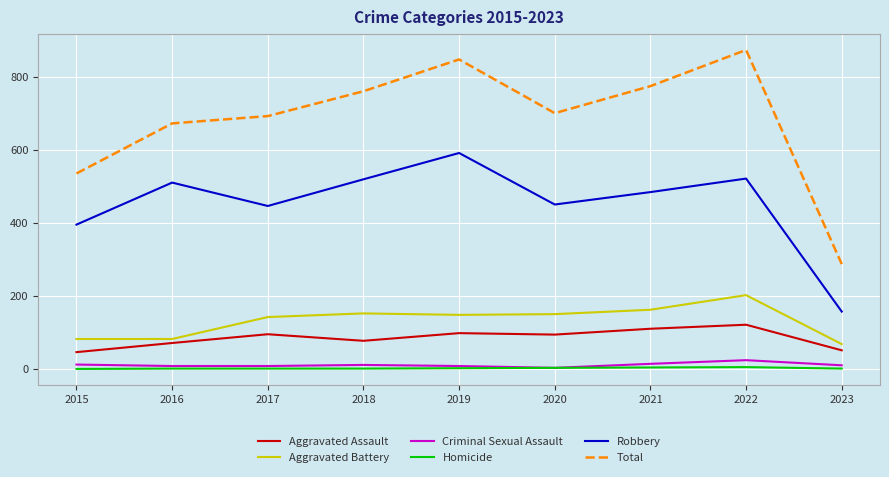

How many lines are shown in the chart?

6